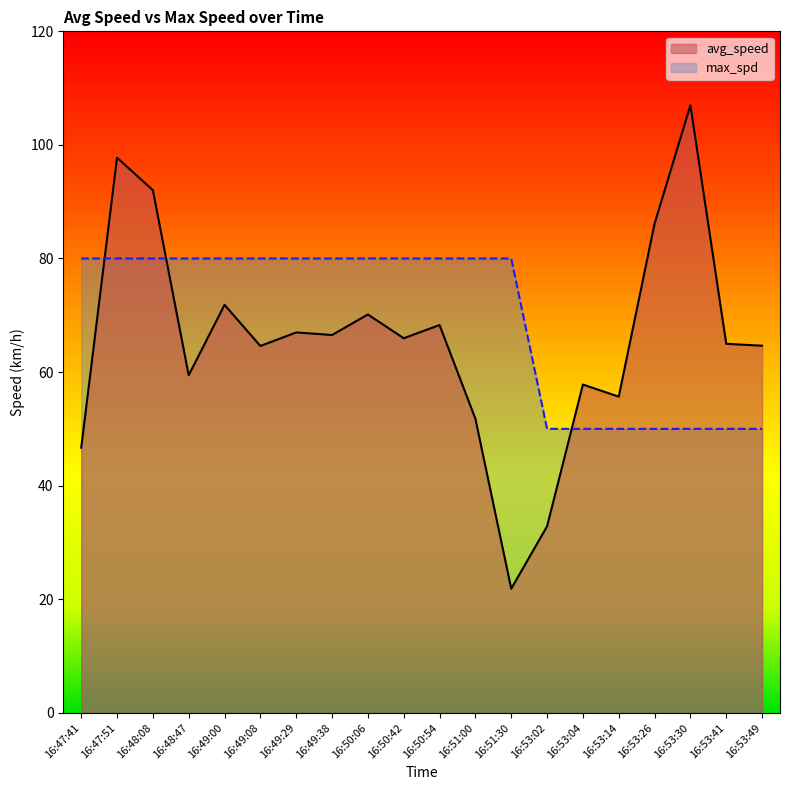

What is the label of the 4th point from the left?

16:48:47